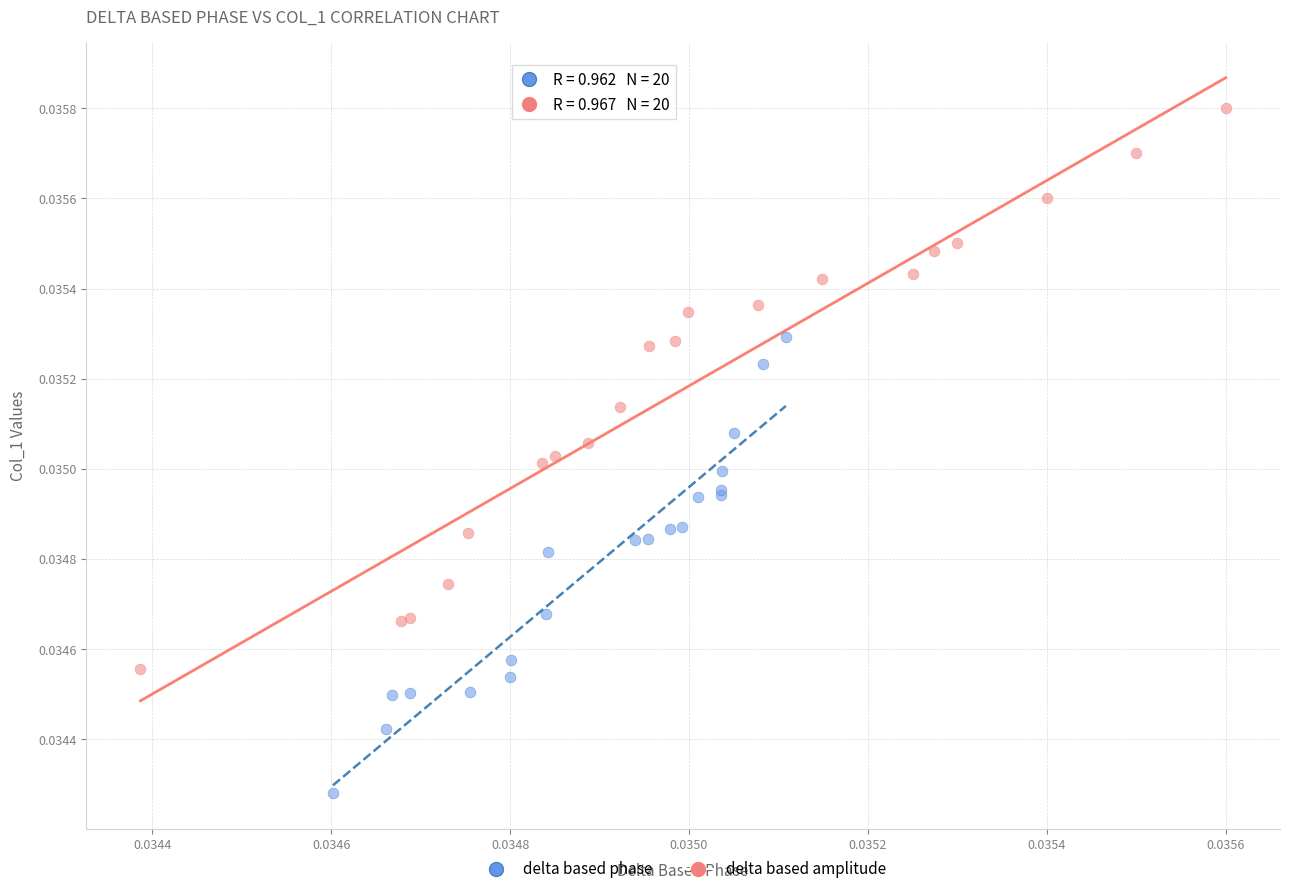

Which series has the widest spread of Y values?

delta based amplitude